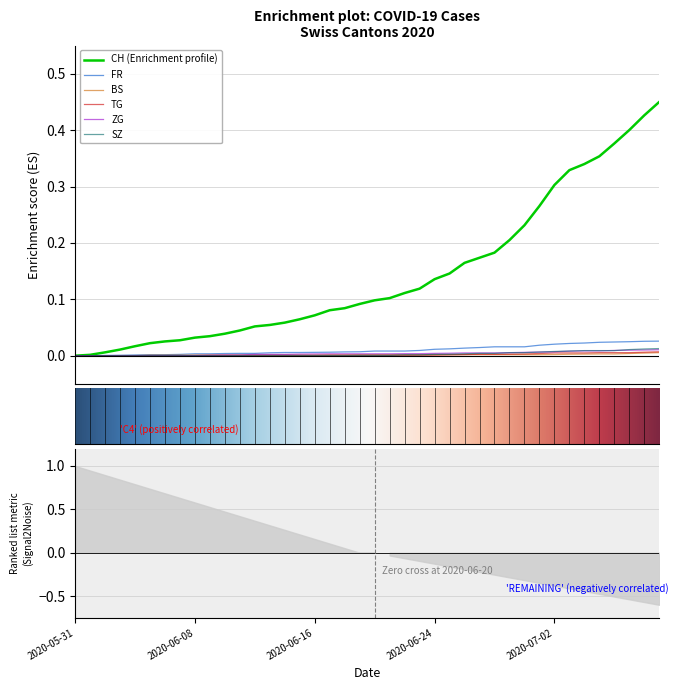

True or false: FR and CH intersect in this chart.

False